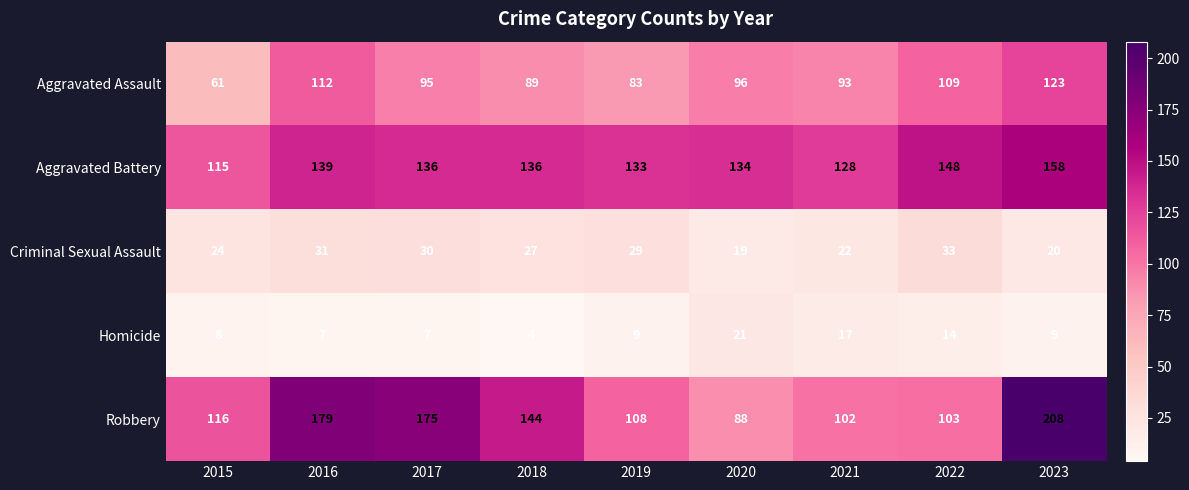

The Robbery series shows 208 at 2023. True or false?

True